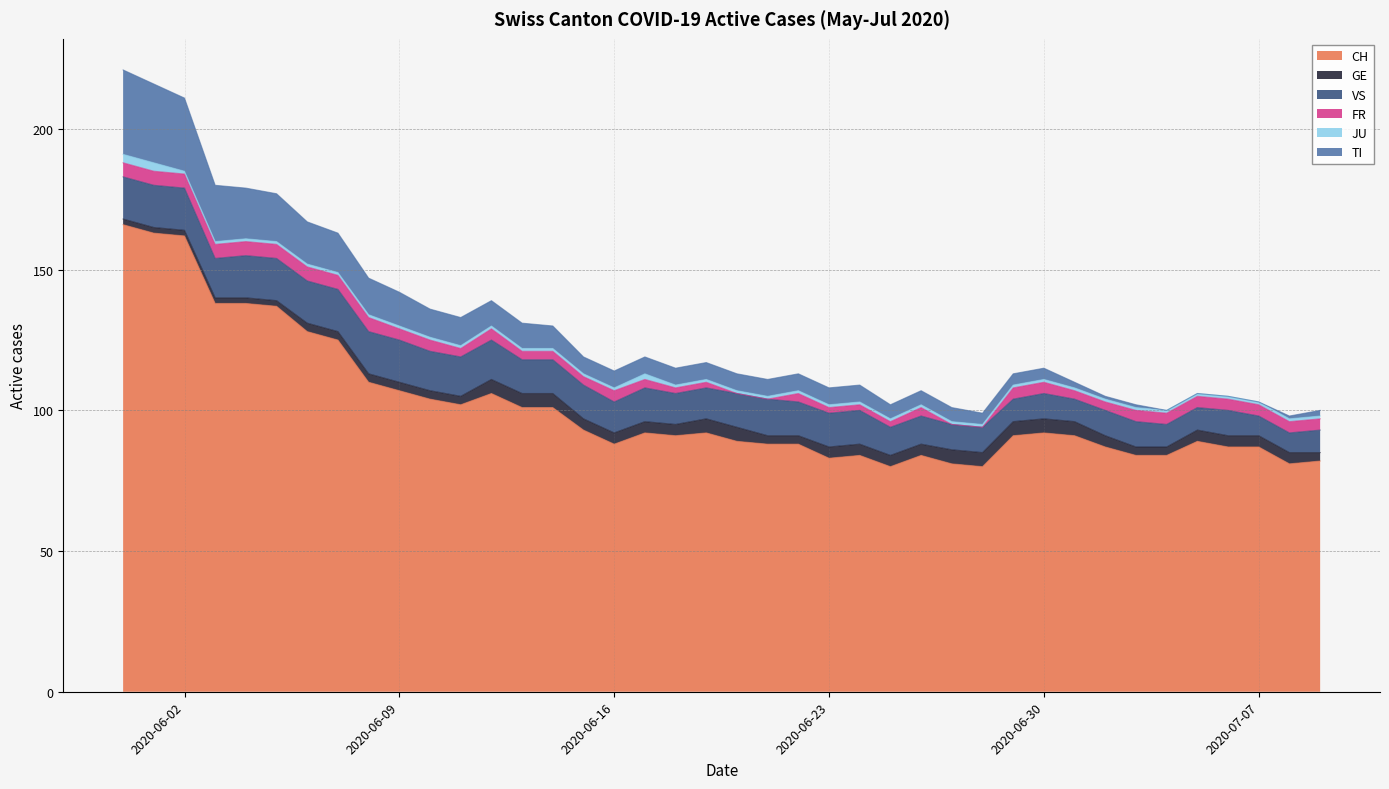

True or false: JU and TI intersect in this chart.

False